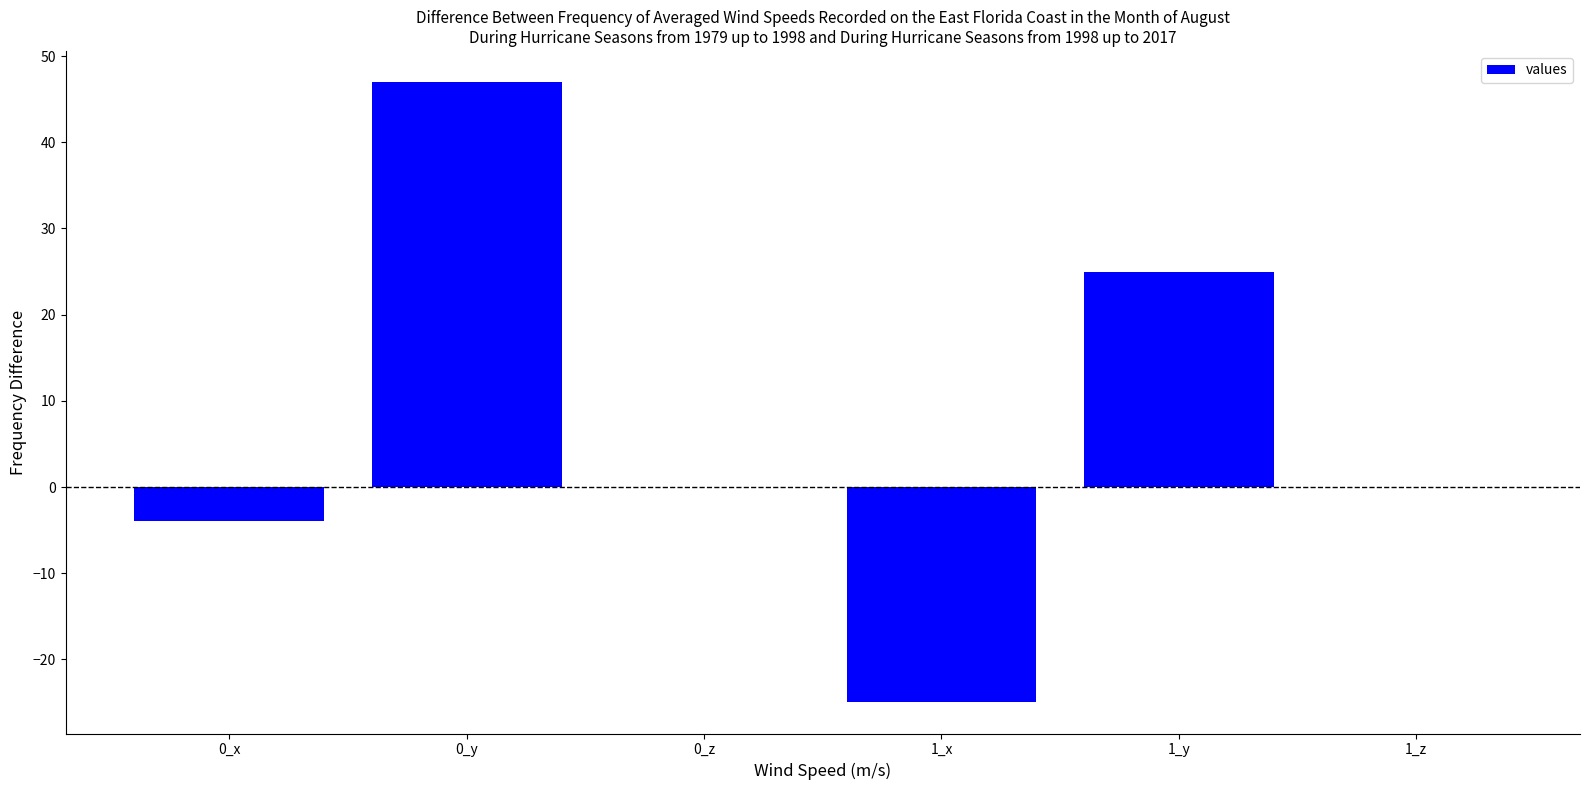

True or false: the data shows 63.4 at 0_y.

False